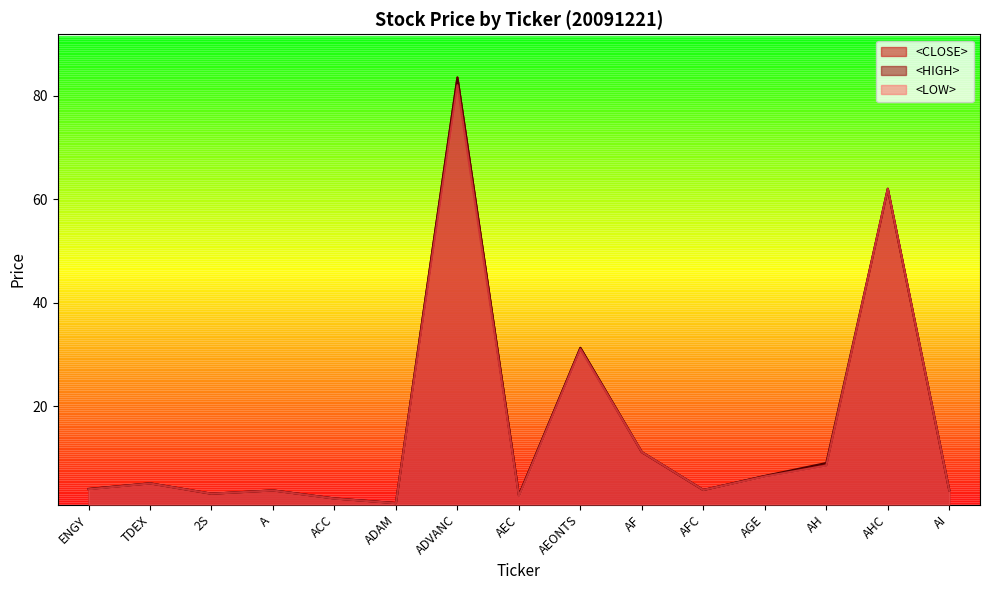

Which series has the widest spread of values?

<CLOSE>